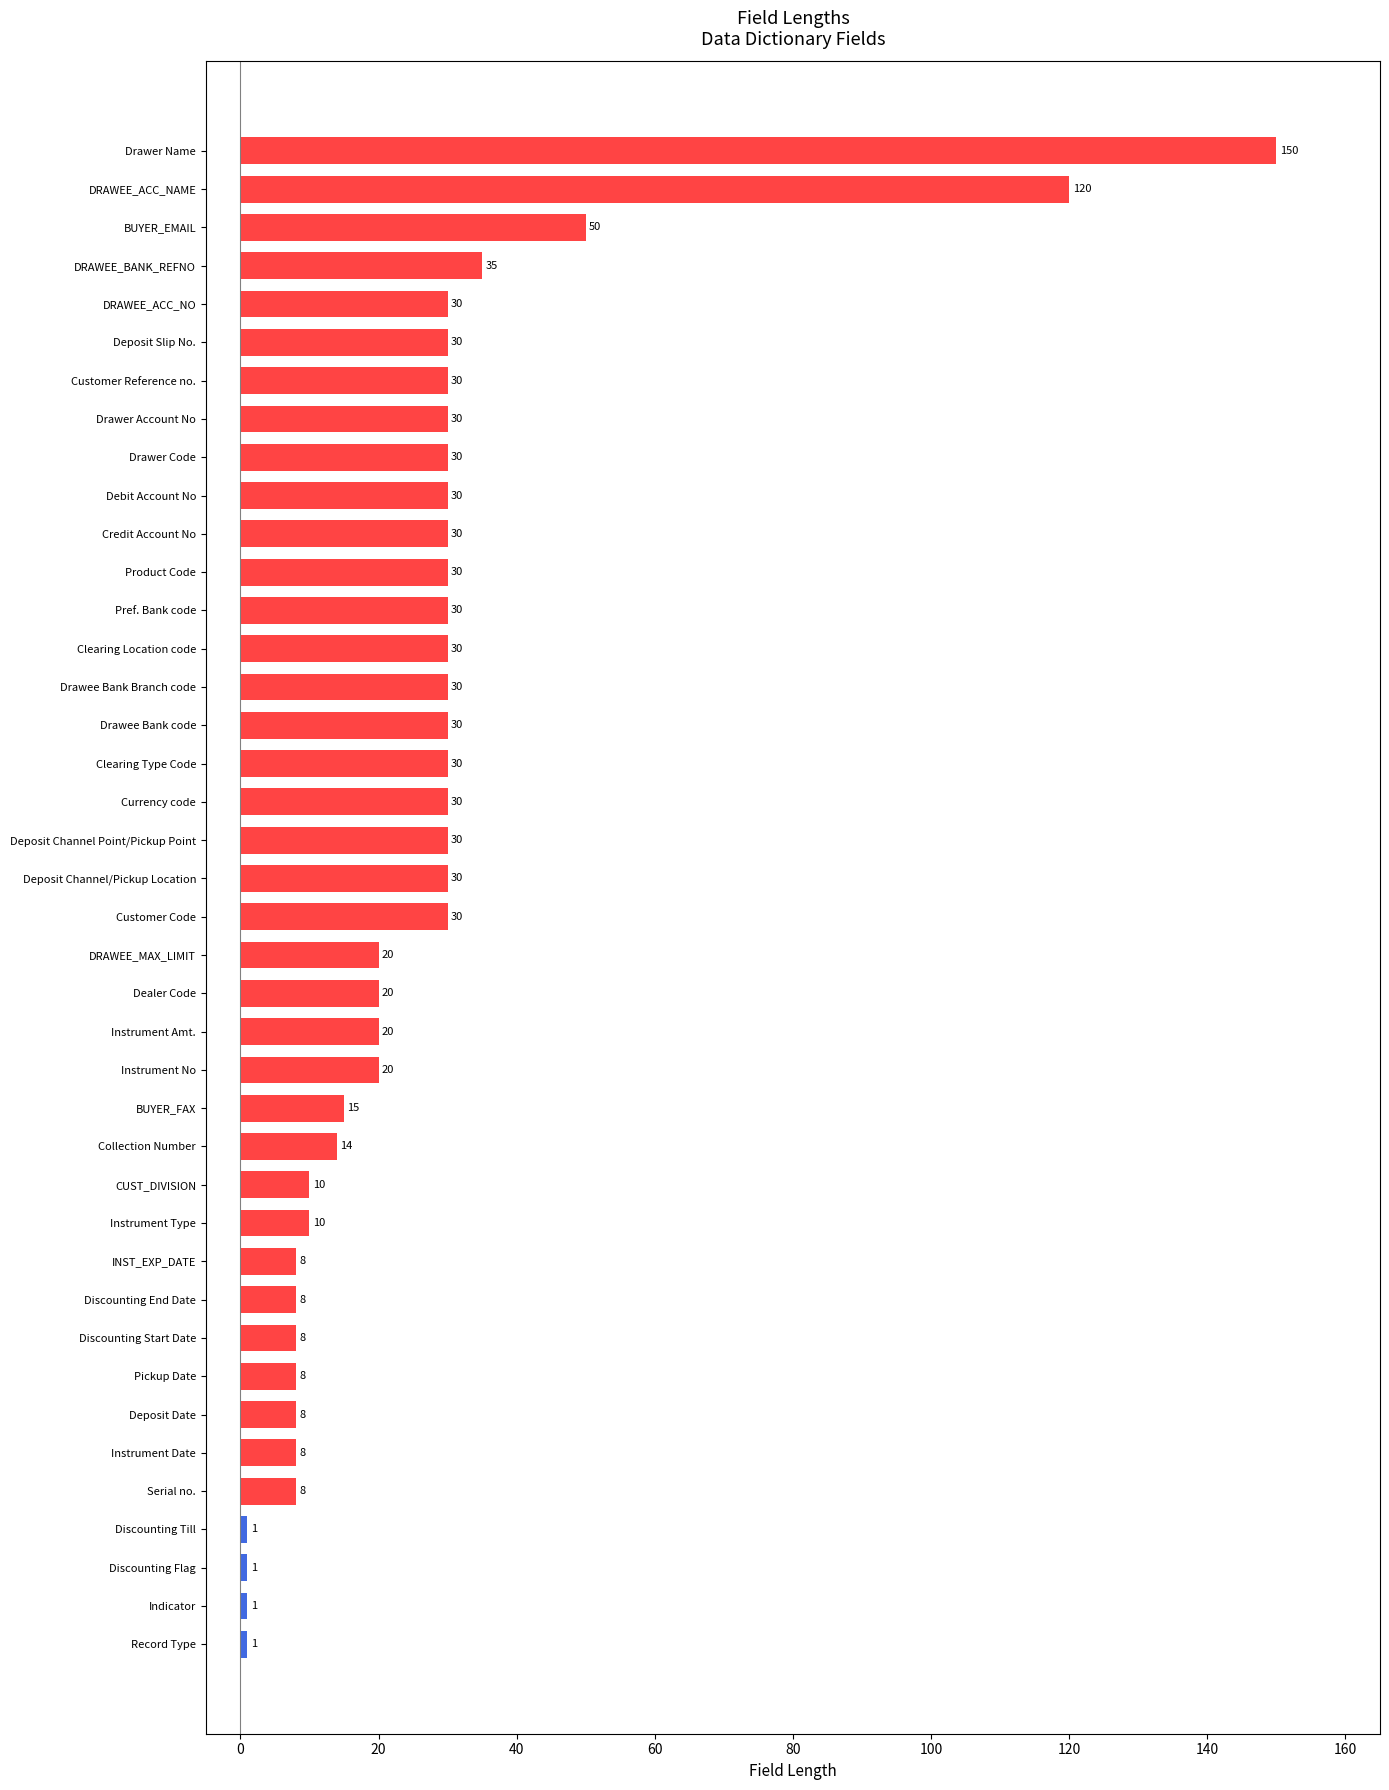

At which label is the value closest to 75?

BUYER_EMAIL